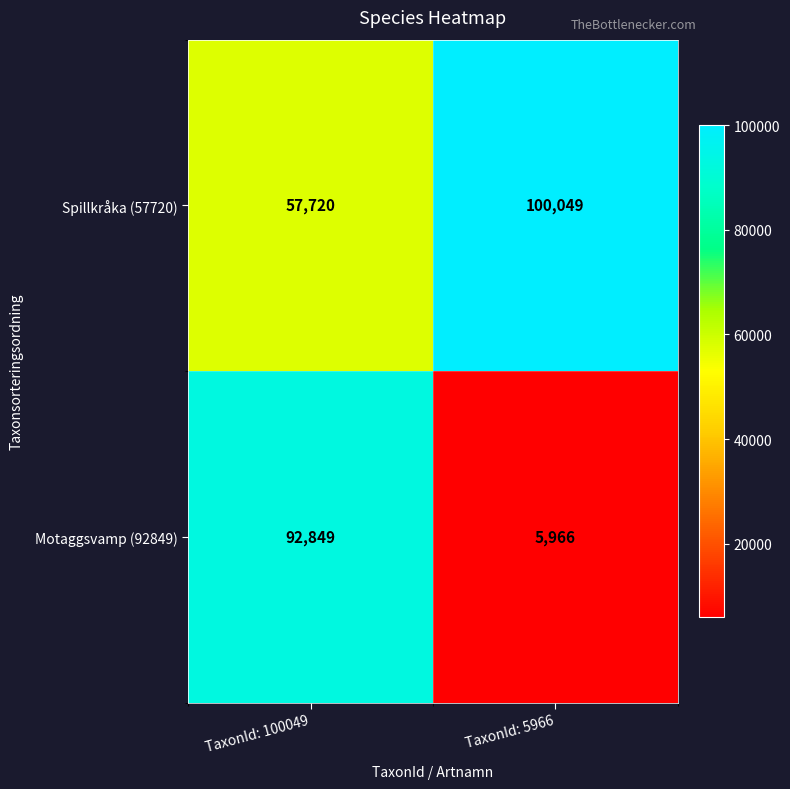

List the series in order of their peak value, highest first.

Spillkråka (57720), Motaggsvamp (92849)